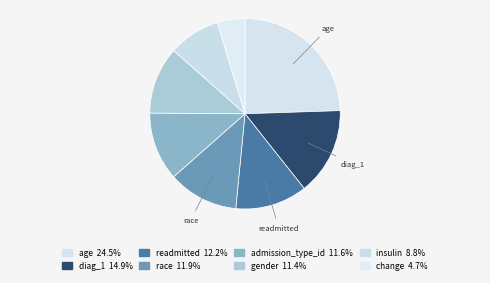

How many segments does this pie chart have?

8